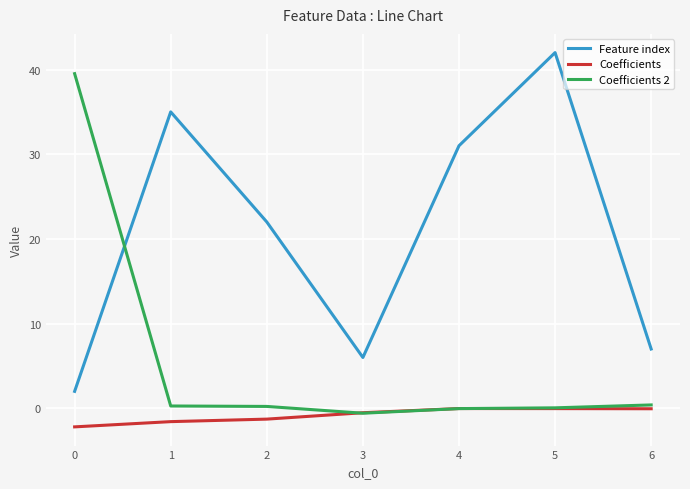

The value of Feature index at 5 is 42.0. True or false?

True